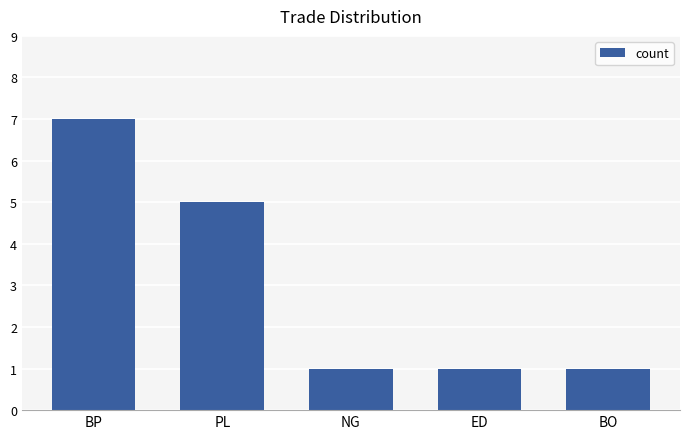

Is it true that the value at BP is 7?

True